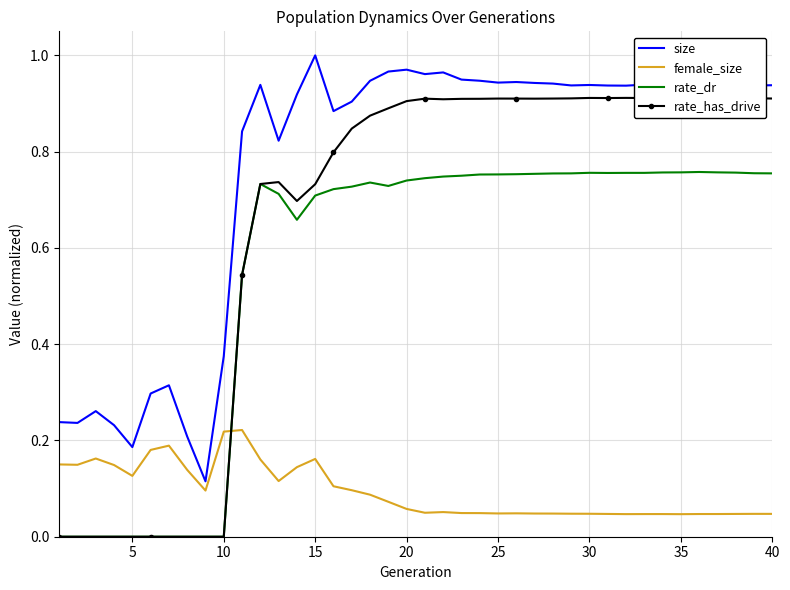

Is this an area chart (filled region under the line)?

No